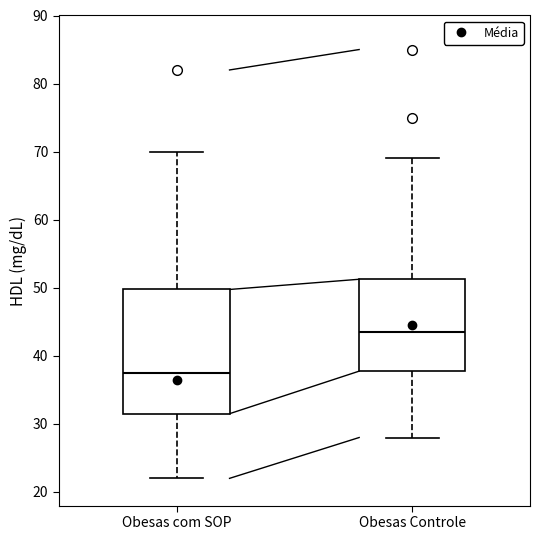

Which box is the tallest, from its lower edge to its upper edge?

Obesas com SOP